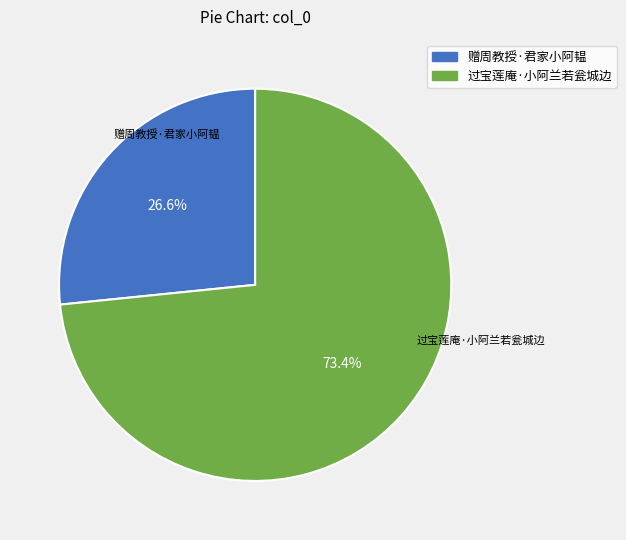

Approximately how many times larger is the value at 过宝莲庵·小阿兰若瓮城边 compared to 赠周教授·君家小阿韫?

2.8